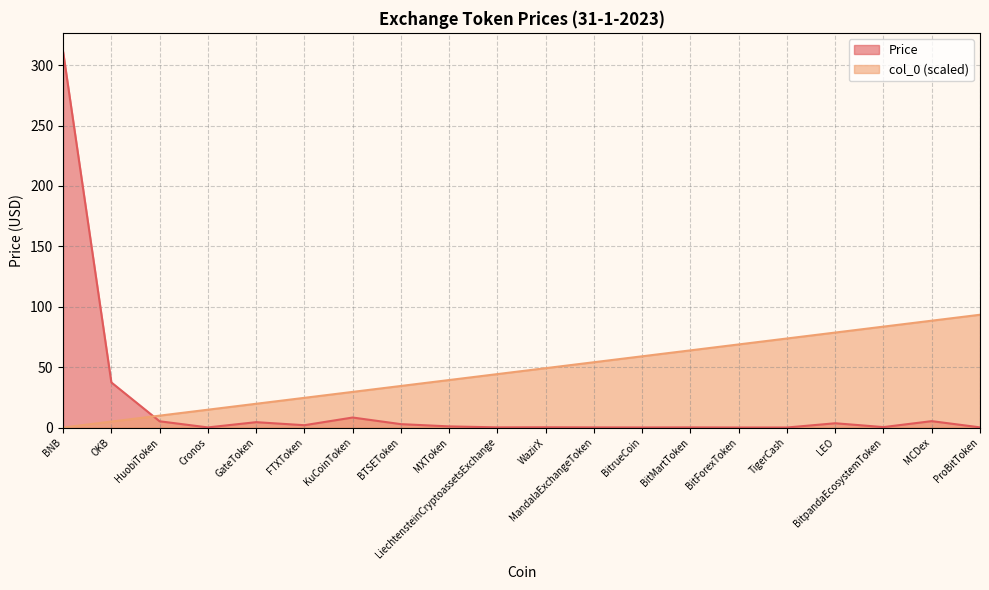

Reading left to right, transcribe all the data shown in this chart.

Price: BNB=311.2	OKB=37.3	HuobiToken=5.2	Cronos=0.1	GateToken=4.4	FTXToken=1.9	KuCoinToken=8.3	BTSEToken=2.8	MXToken=0.9	LiechtensteinCryptoassetsExchange=0.1	WazirX=0.2	MandalaExchangeToken=0.1	BitrueCoin=0.0	BitMartToken=0.1	BitForexToken=0.0	TigerCash=0.0	LEO=3.5	BitpandaEcosystemToken=0.3	MCDex=5.3	ProBitToken=0.1
col_0: BNB=0.0	OKB=4.9	HuobiToken=9.8	Cronos=14.7	GateToken=19.7	FTXToken=24.6	KuCoinToken=29.5	BTSEToken=34.4	MXToken=39.3	LiechtensteinCryptoassetsExchange=44.2	WazirX=49.1	MandalaExchangeToken=54.1	BitrueCoin=59.0	BitMartToken=63.9	BitForexToken=68.8	TigerCash=73.7	LEO=78.6	BitpandaEcosystemToken=83.5	MCDex=88.5	ProBitToken=93.4